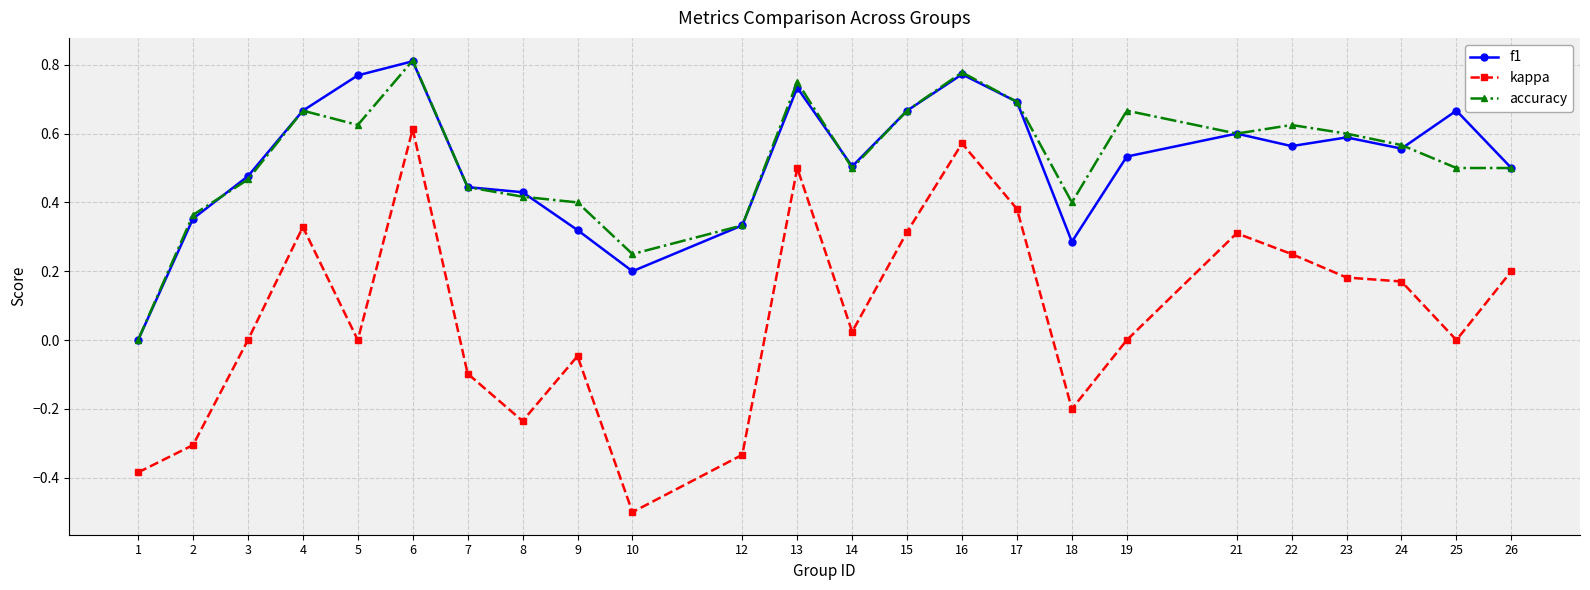

True or false: kappa and accuracy intersect in this chart.

False